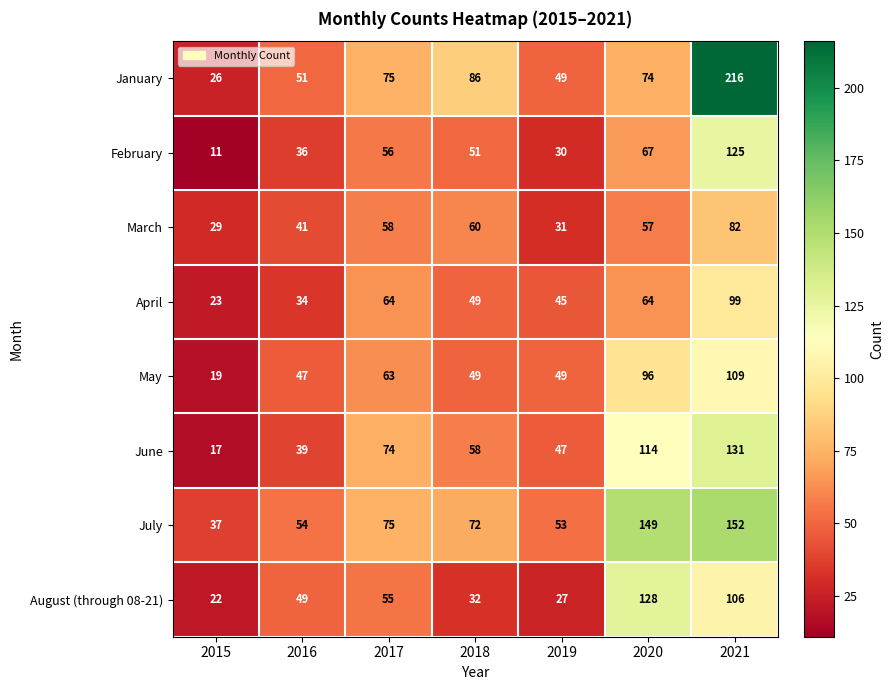

What is the difference between the highest and lowest values at 2015?

26